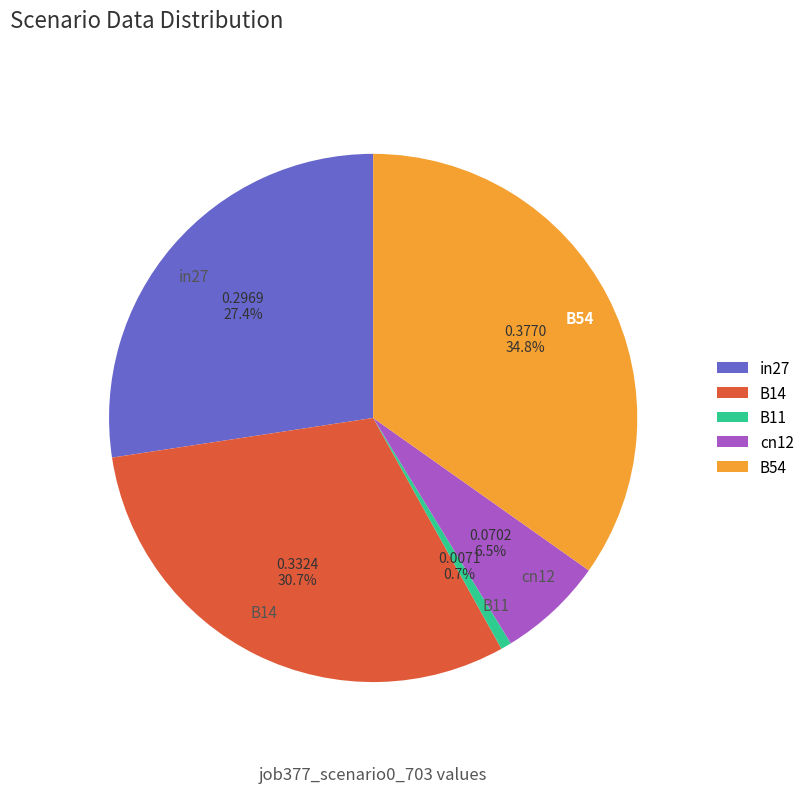

Which category has the biggest portion of the pie?

B54